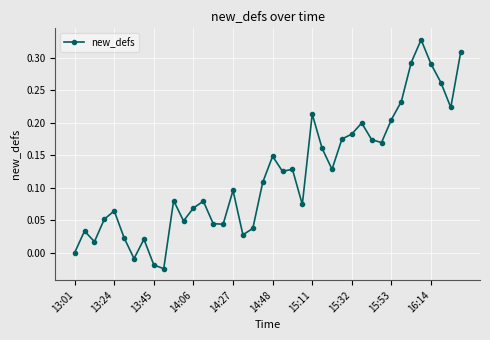

True or false: there are more than 0 points higher than both neighbors.

True